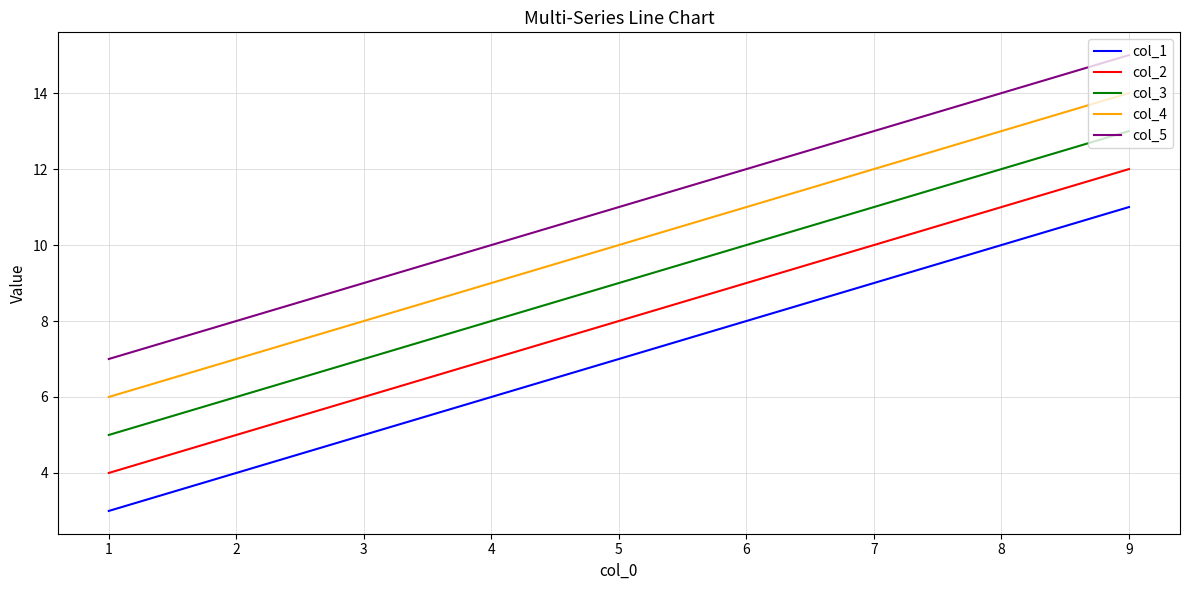

The value of col_5 at 6 is 21. True or false?

False